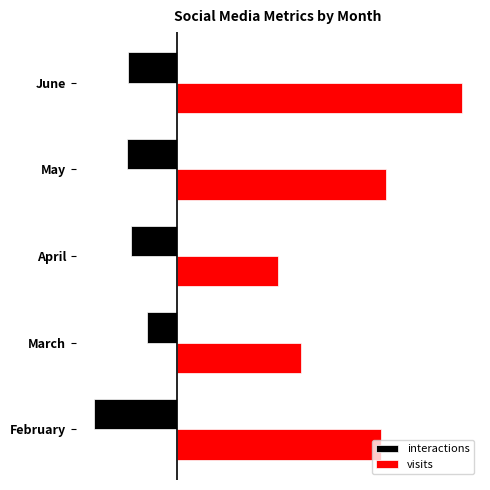

What are all the series names shown in the legend?

interactions, visits